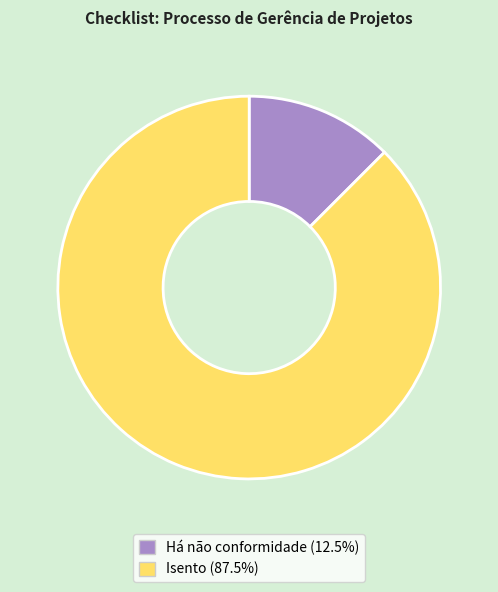

Approximately how many times larger is the value at Há não conformidade compared to Isento?

0.1